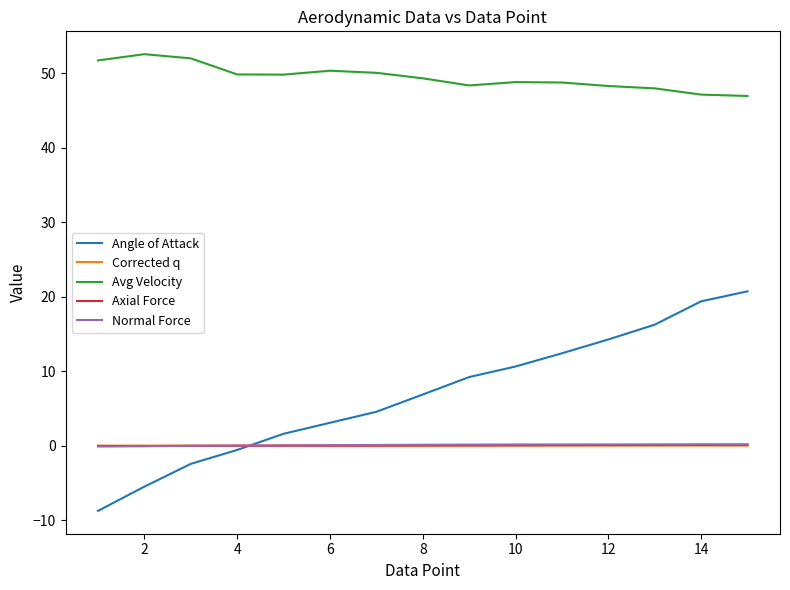

What is the minimum value shown in the chart?

-8.7